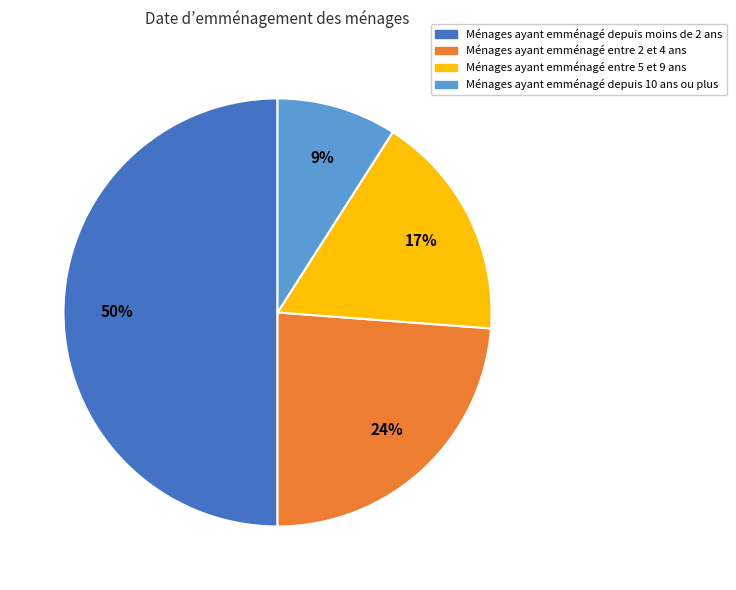

To the nearest percent, what portion does Ménages ayant emménagé depuis 10 ans ou plus represent?

9%